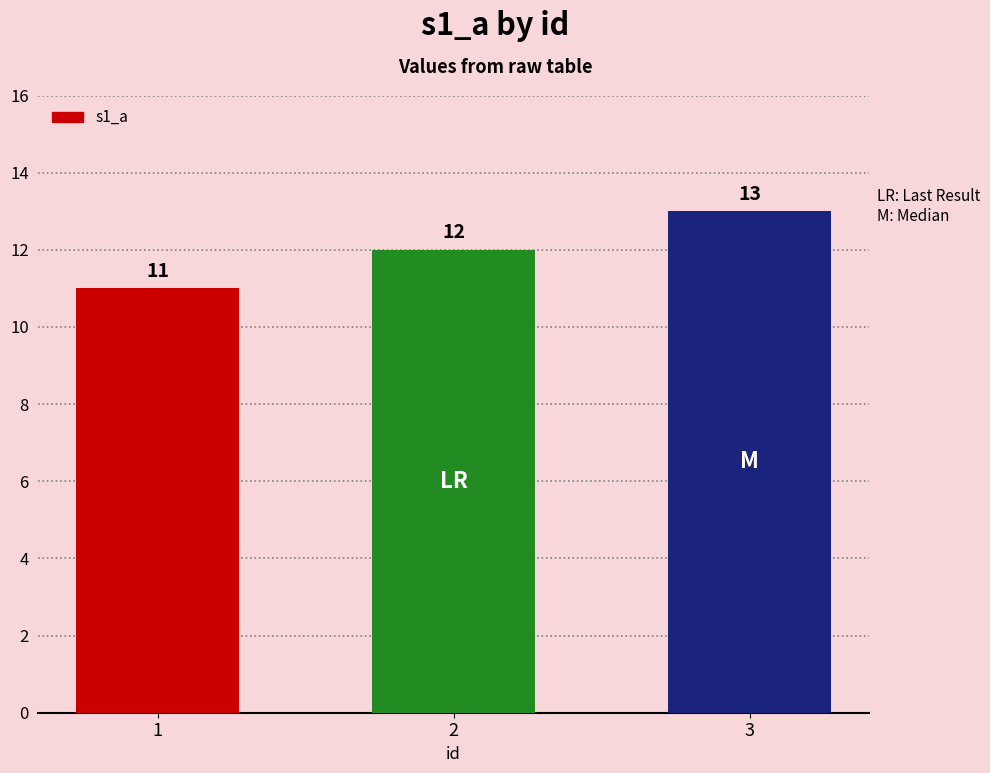

What is the value of the 1st bar from the left?

11